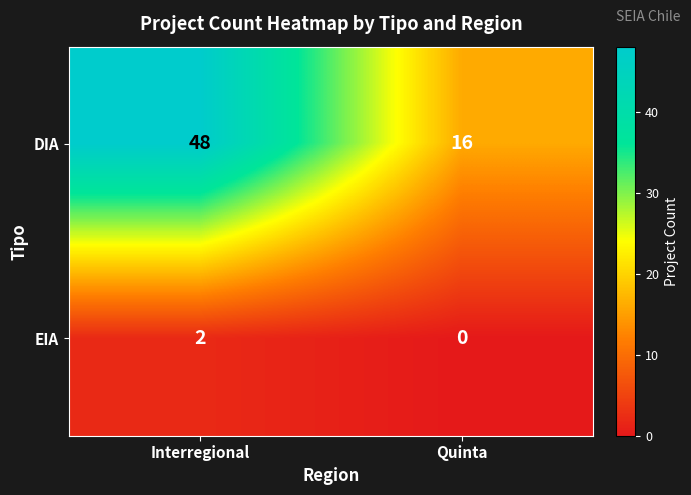

Which category has the highest value across all series?

Interregional